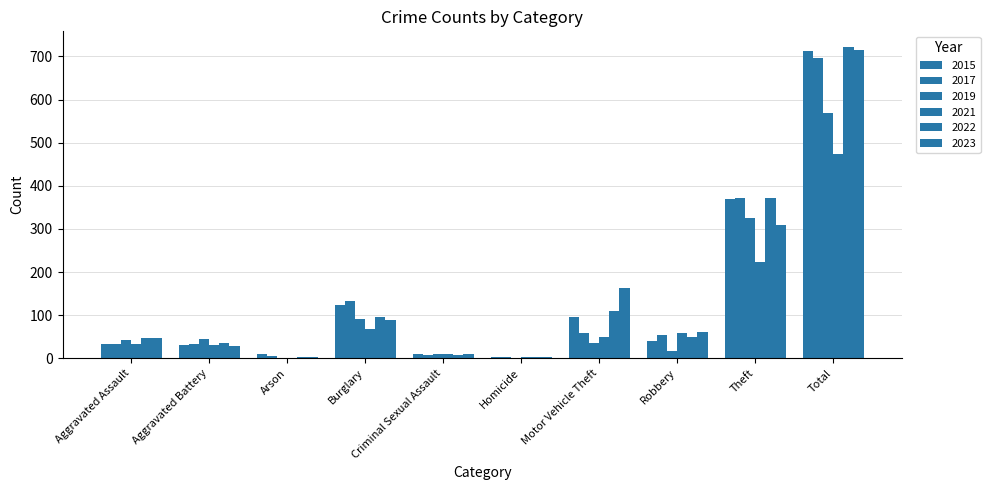

Are the bars grouped side by side (vs. stacked)?

Yes